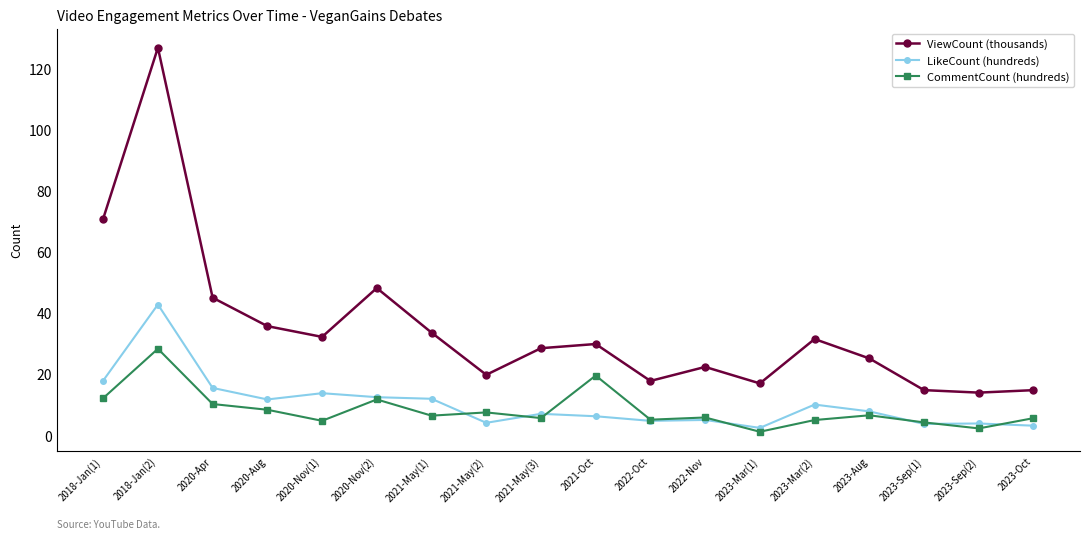

List the series in order of their peak value, lowest first.

CommentCount (hundreds), LikeCount (hundreds), ViewCount (thousands)